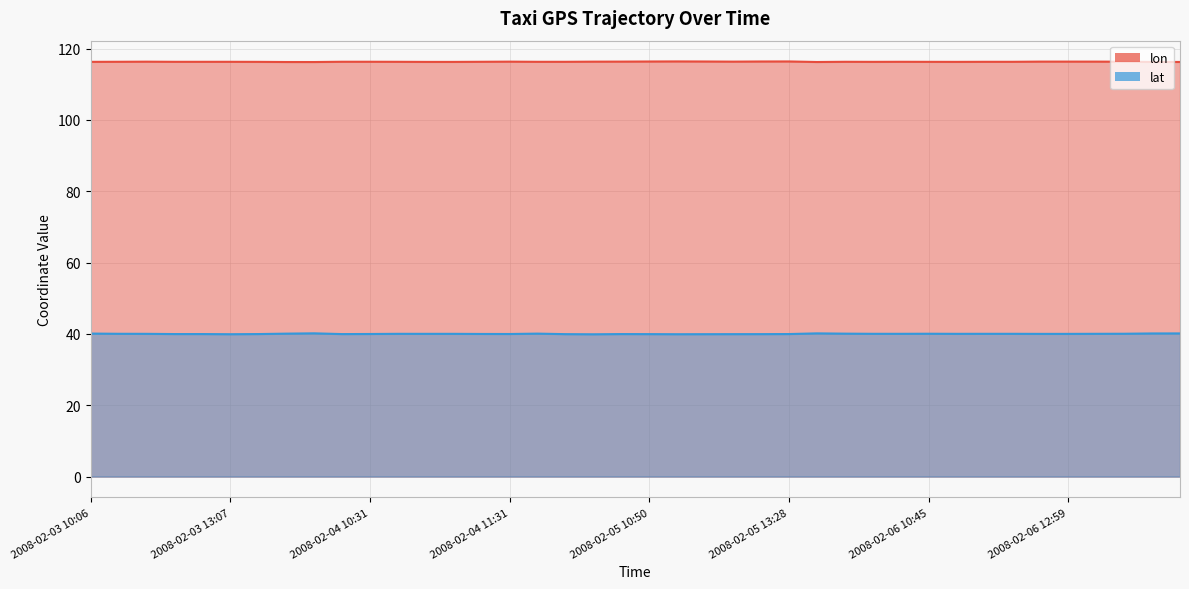

True or false: lon and lat intersect in this chart.

False